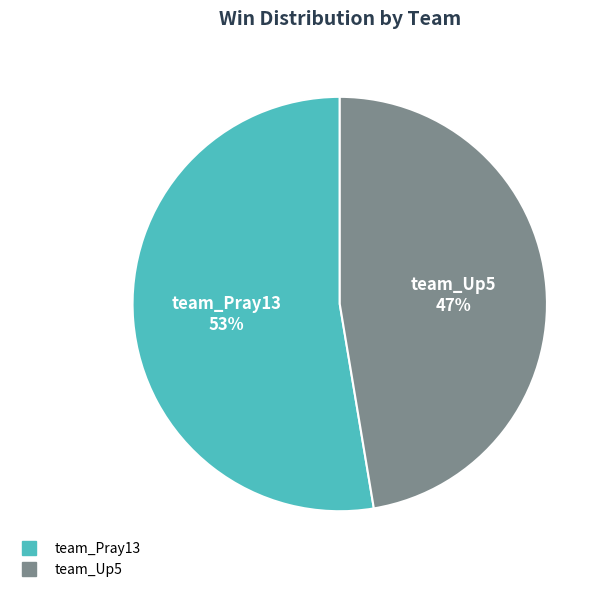

Combined, do team_Pray13 and team_Up5 account for over 50%?

Yes